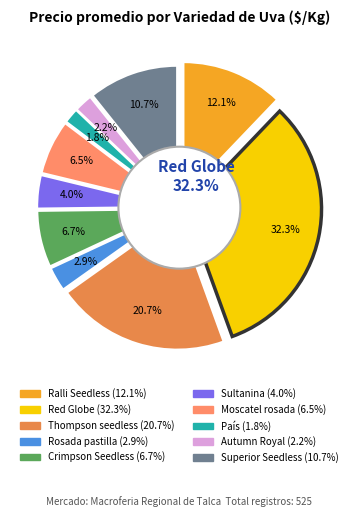

Does any single category account for the majority?

No